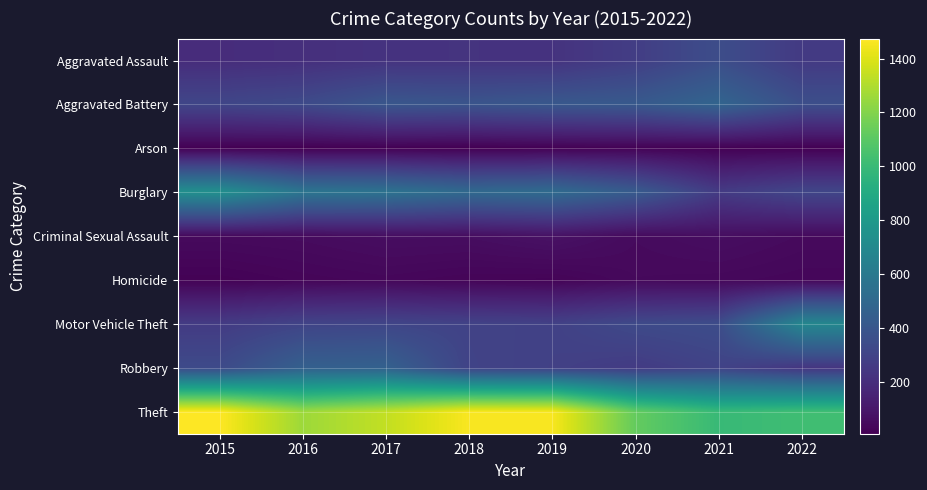

Which series has the largest total across all categories?

Theft